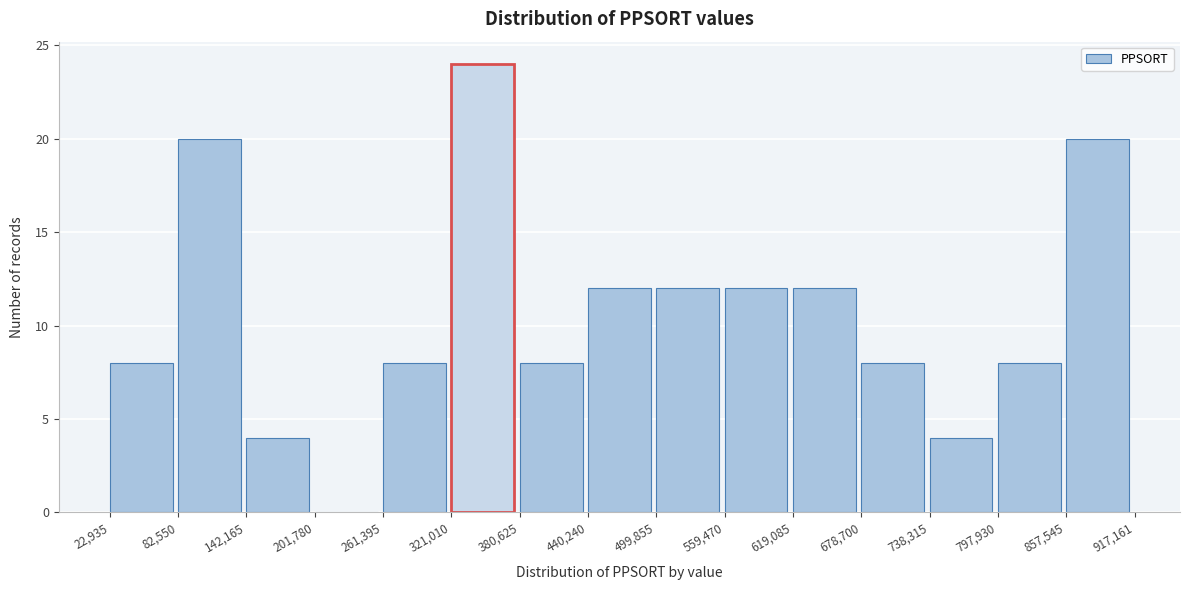

Which range on the x-axis has the tallest bar?

321,010 to 380,625